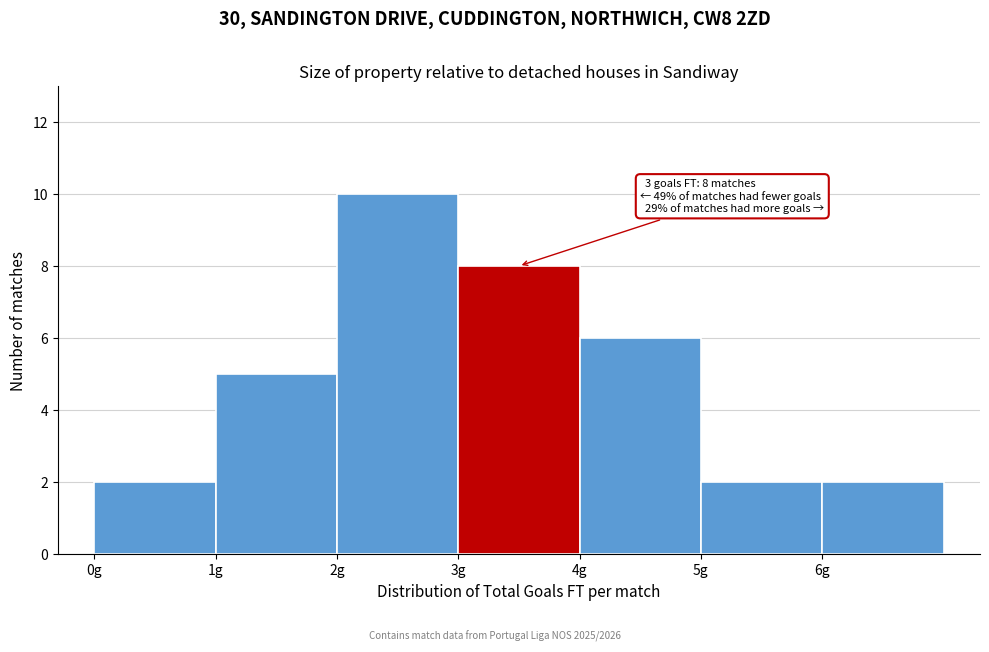

Which range on the x-axis has the tallest bar?

2 to 3